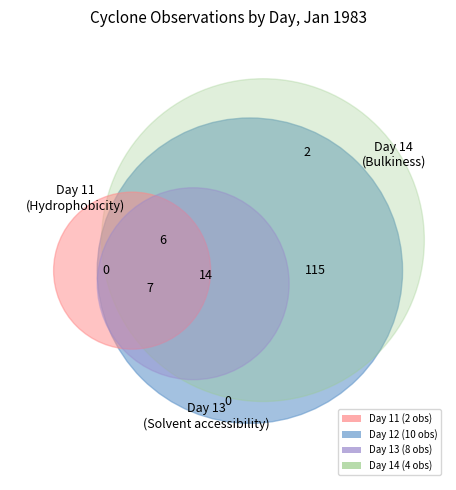

What percentage do Day 13 and Day 14 together represent?

54.0%